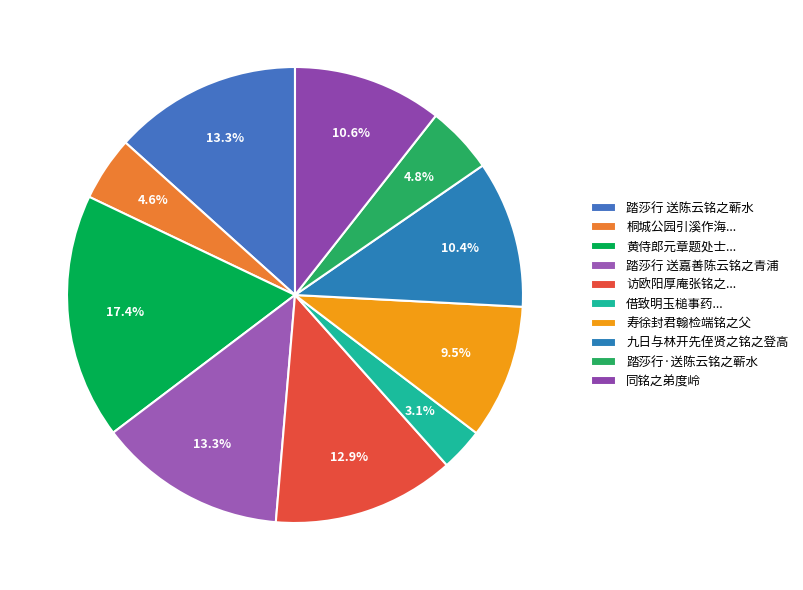

To the nearest percent, what percentage of the pie is 九日与林开先侄贤之铭之登高?

10%